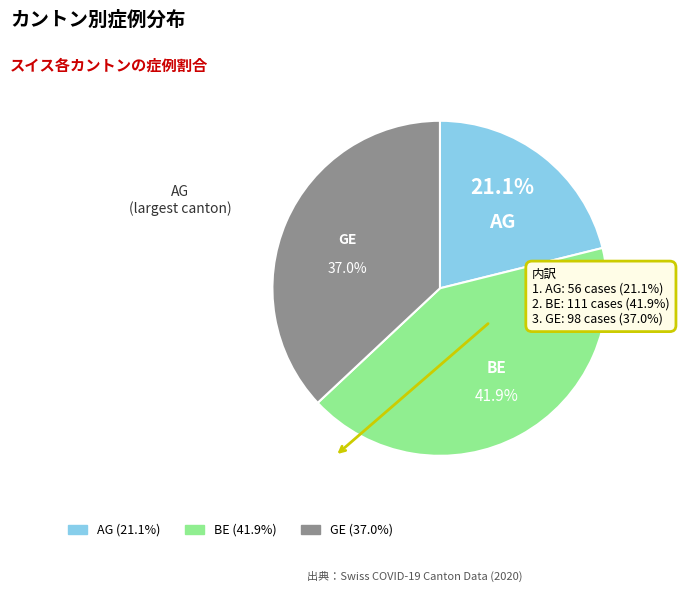

Combined, what portion of the pie is GE and AG?

58.1%